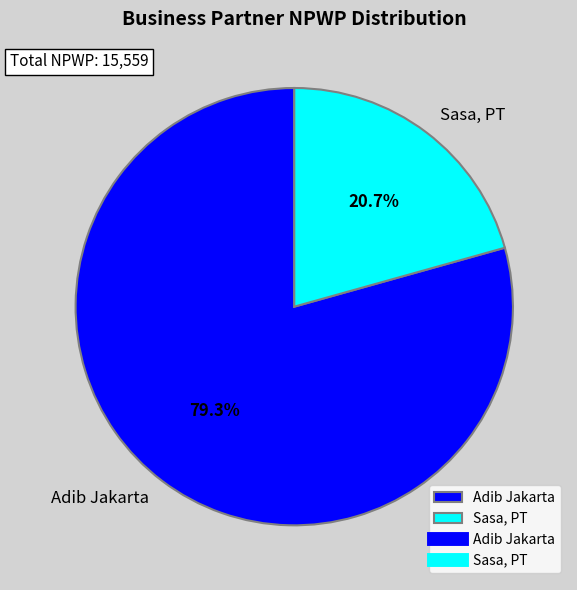

To the nearest percent, what is the combined percentage of Sasa, PT and Adib Jakarta?

100%